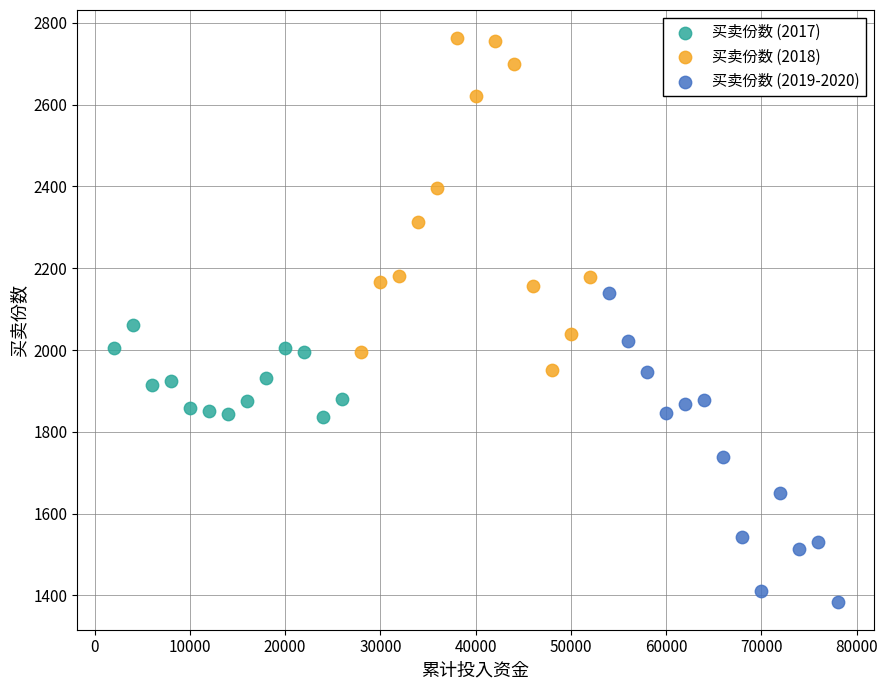

Which series reaches the maximum Y coordinate?

买卖份数 (2018)